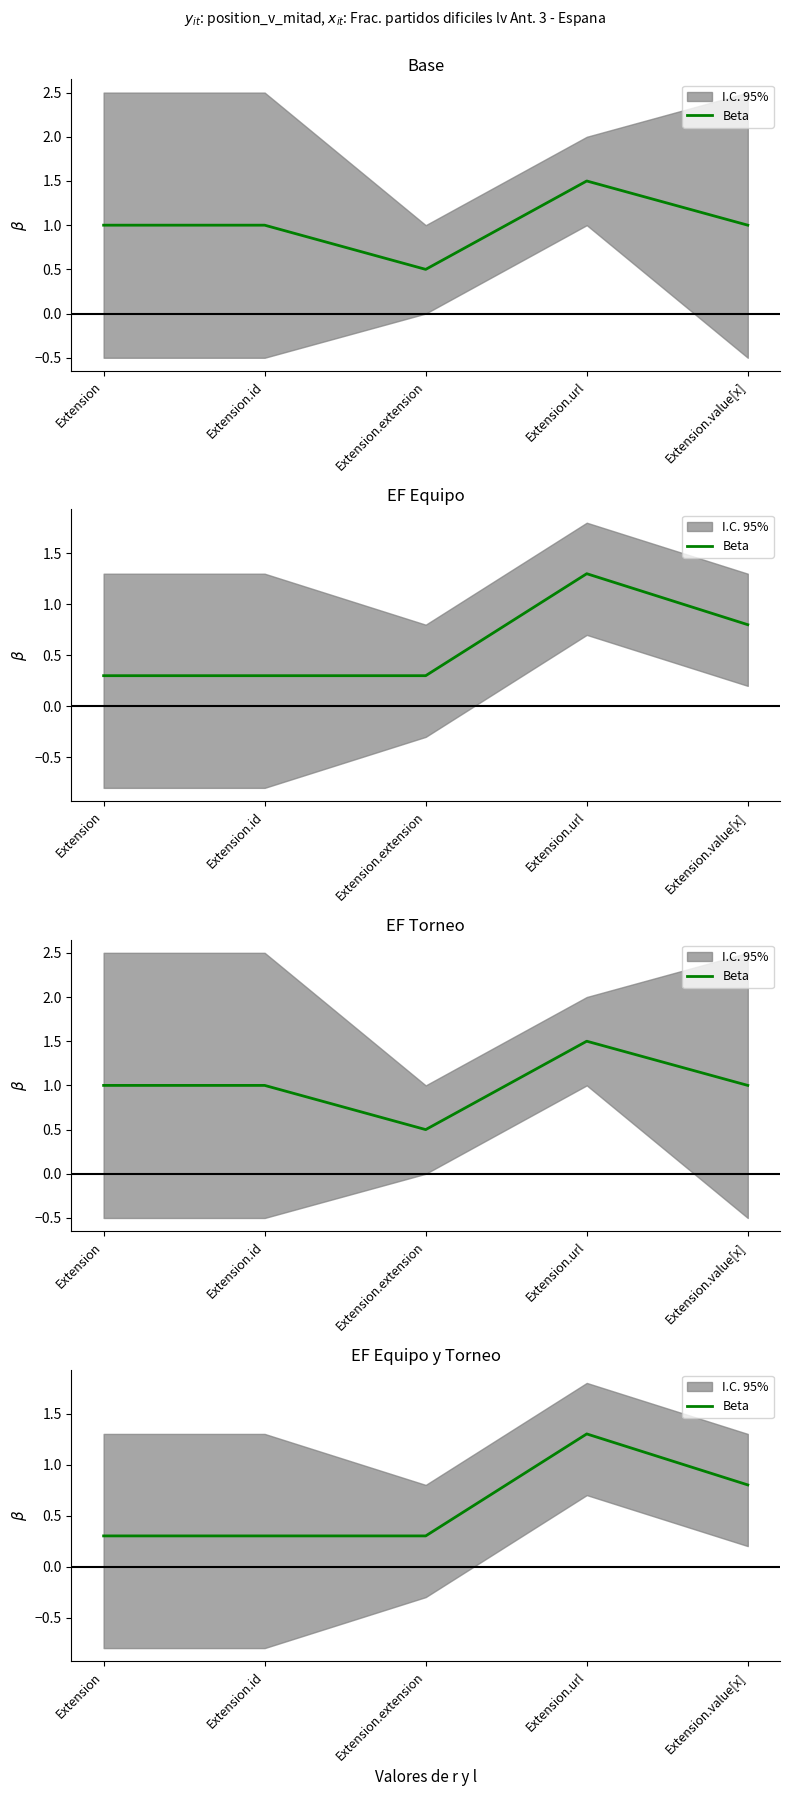

Where is the data nearest to the value 0?

Extension